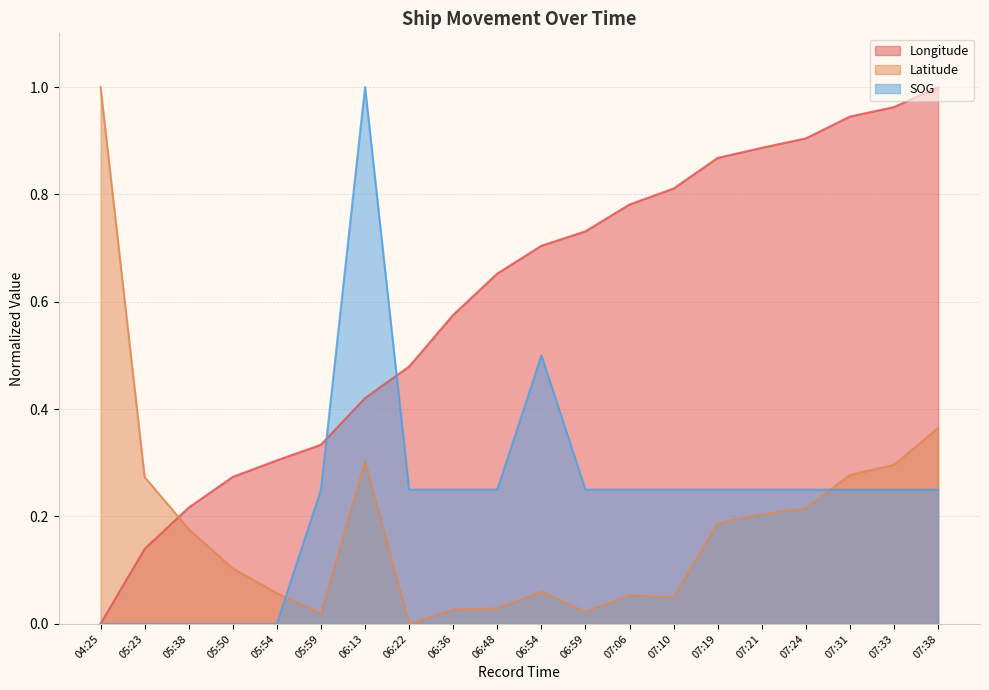

What is the value of the Longitude point at the 11th from the left?

0.7